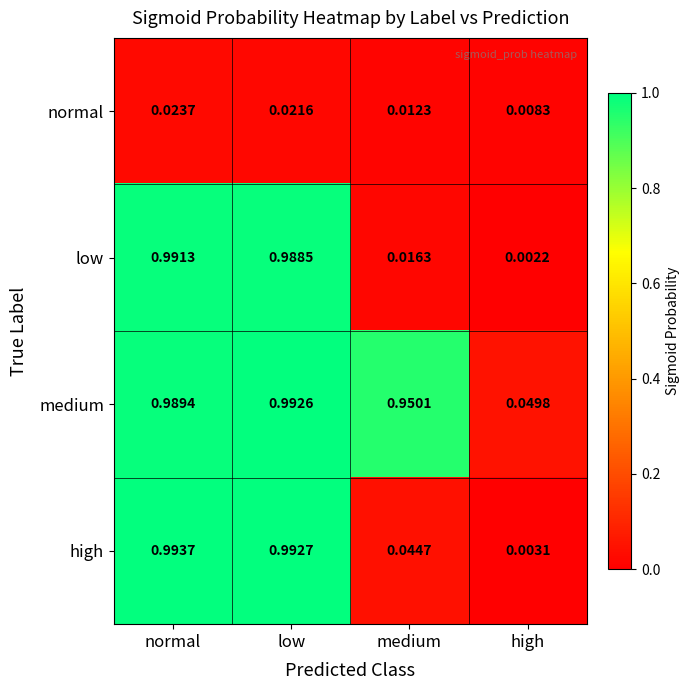

Which category has the lowest value in the medium series?

high